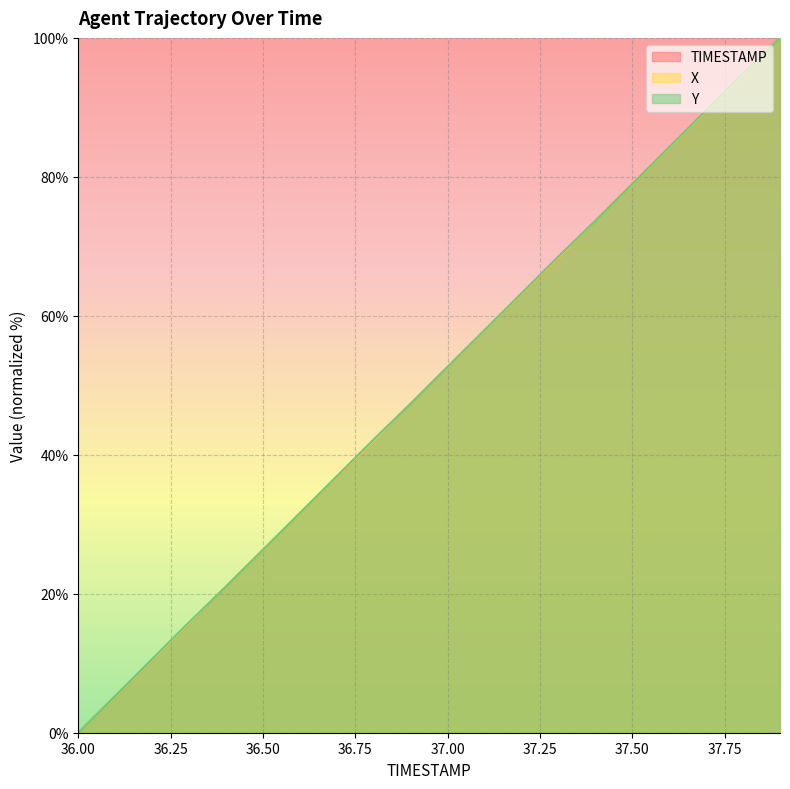

How many positive values does the X series have?

19